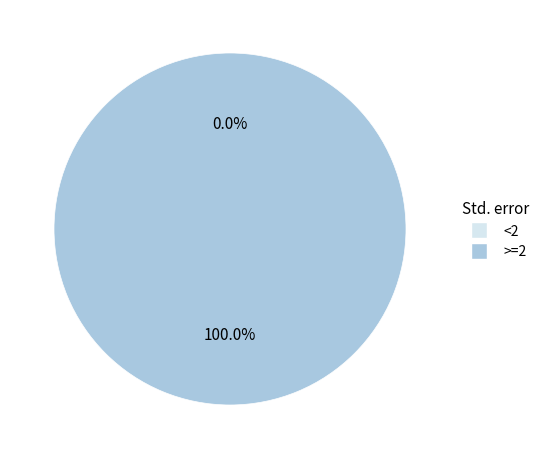

Count the number of slices in the pie.

2